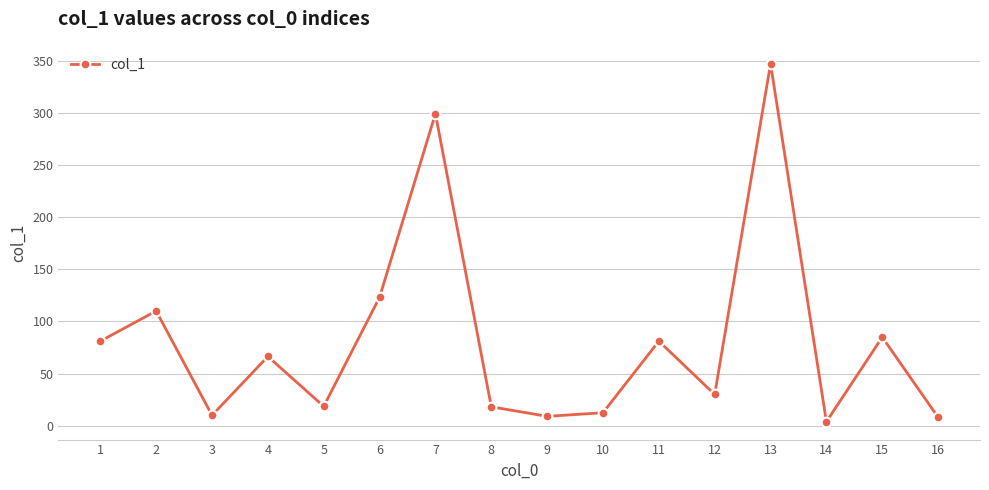

Which label corresponds to the smallest value in the chart?

14